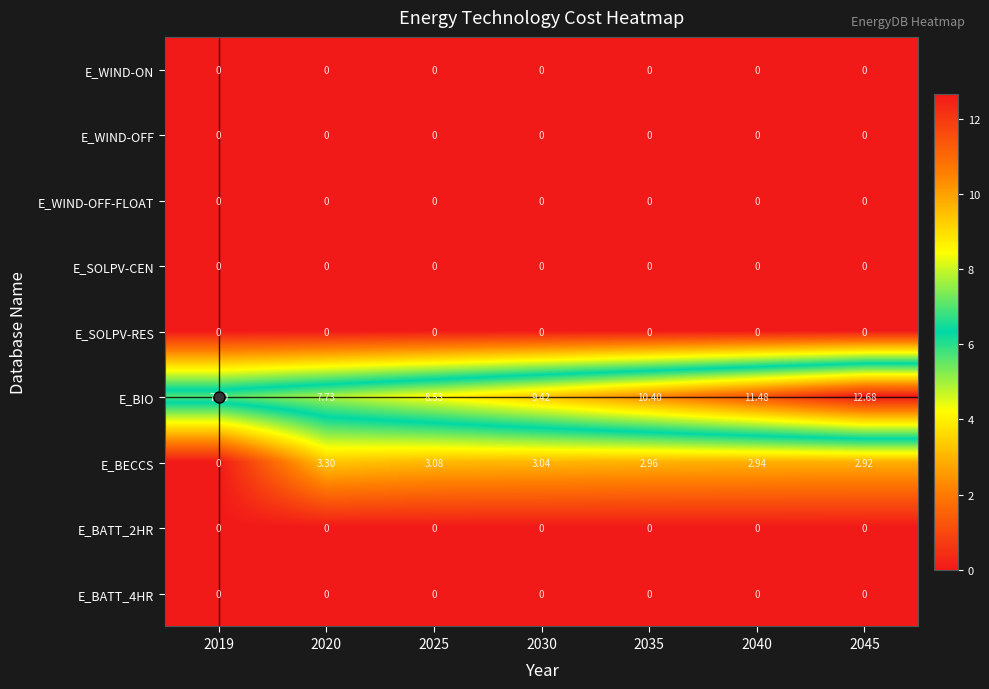

Between 2025 and 2045, which series saw the biggest shift?

E_BIO